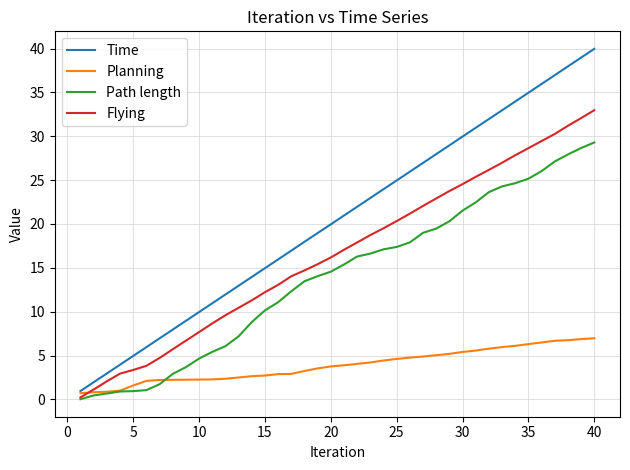

True or false: Time and Path length cross at least once.

False